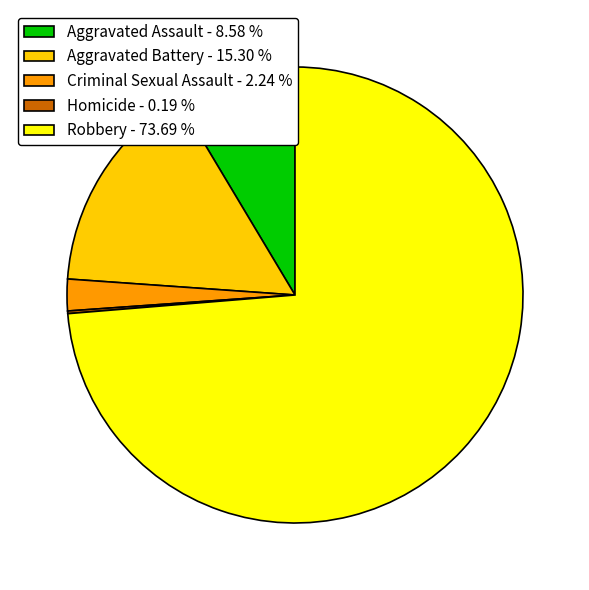

Which has a higher value, Aggravated Assault - 8.58 % or Robbery - 73.69 %?

Robbery - 73.69 %